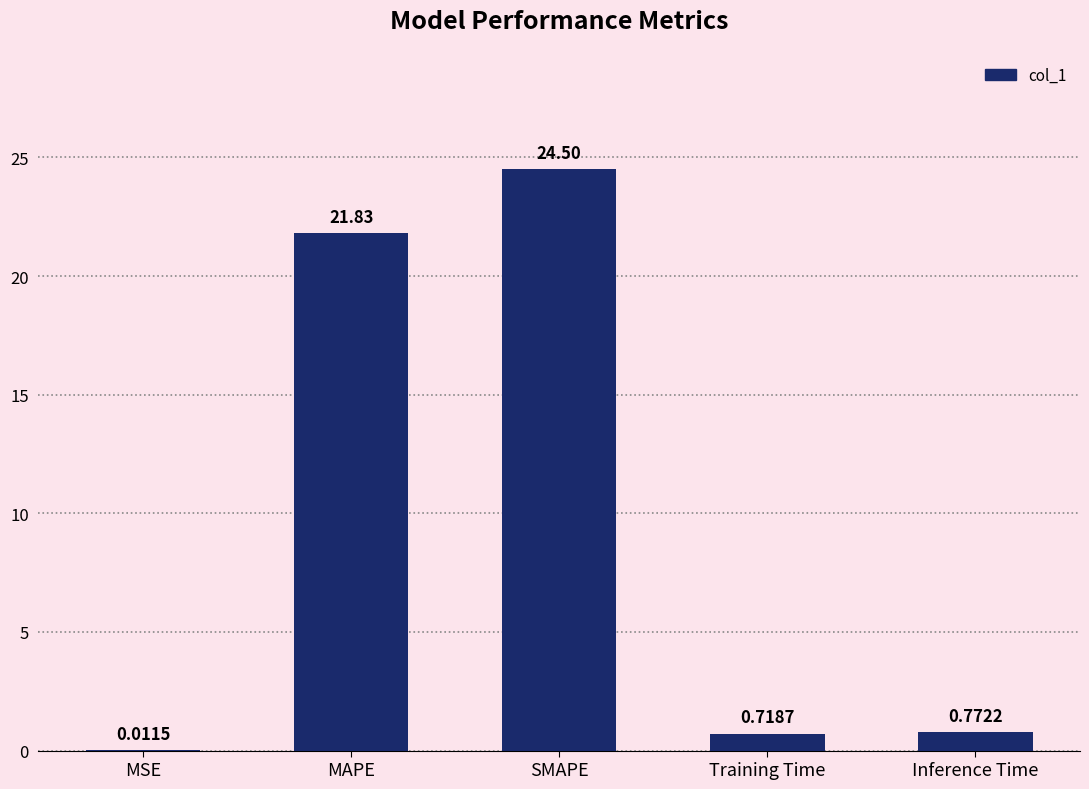

Which has a higher value, Training Time or SMAPE?

SMAPE